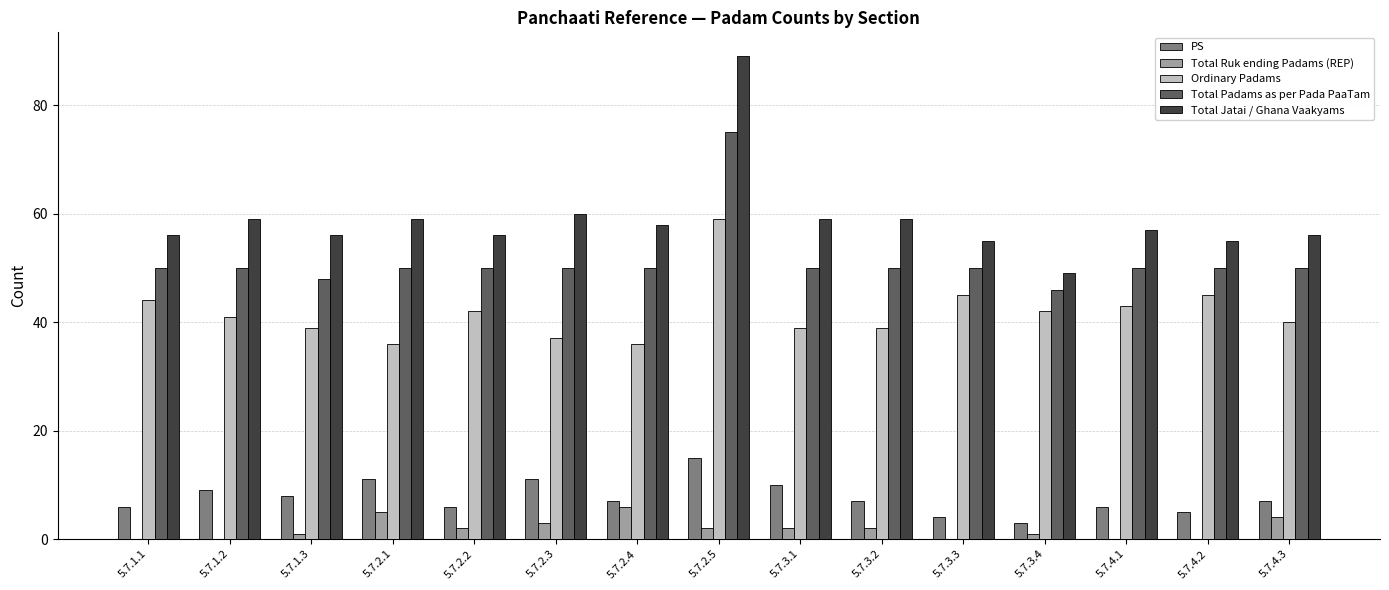

Which category has the highest value in the Total Padams as per Pada PaaTam series?

5.7.2.5